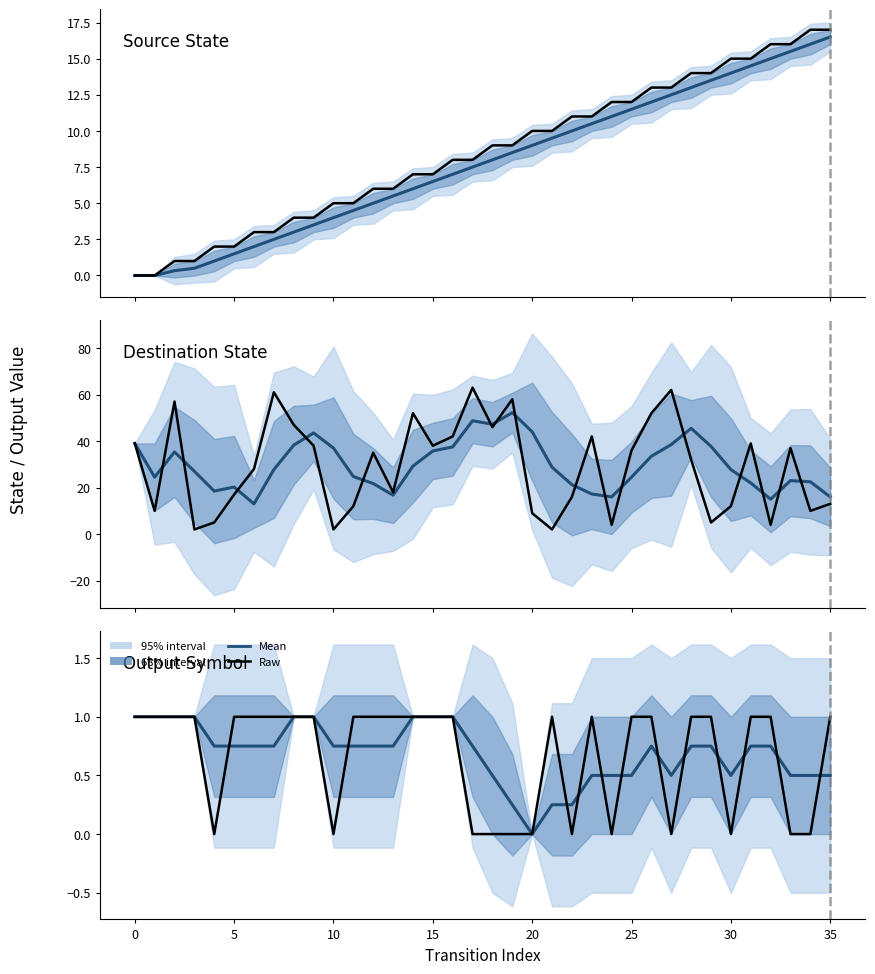

What is the difference between the highest and lowest values at 33?

0.5